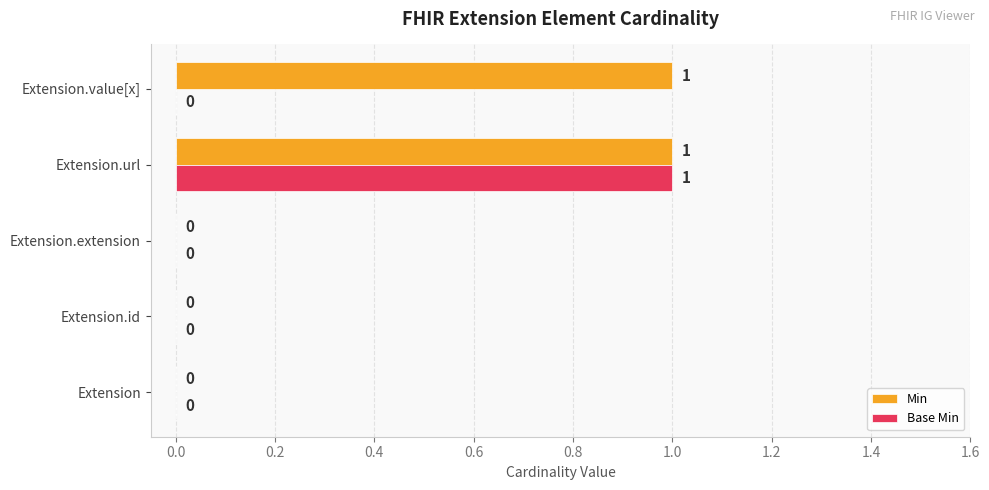

Count the number of categories in the chart.

5